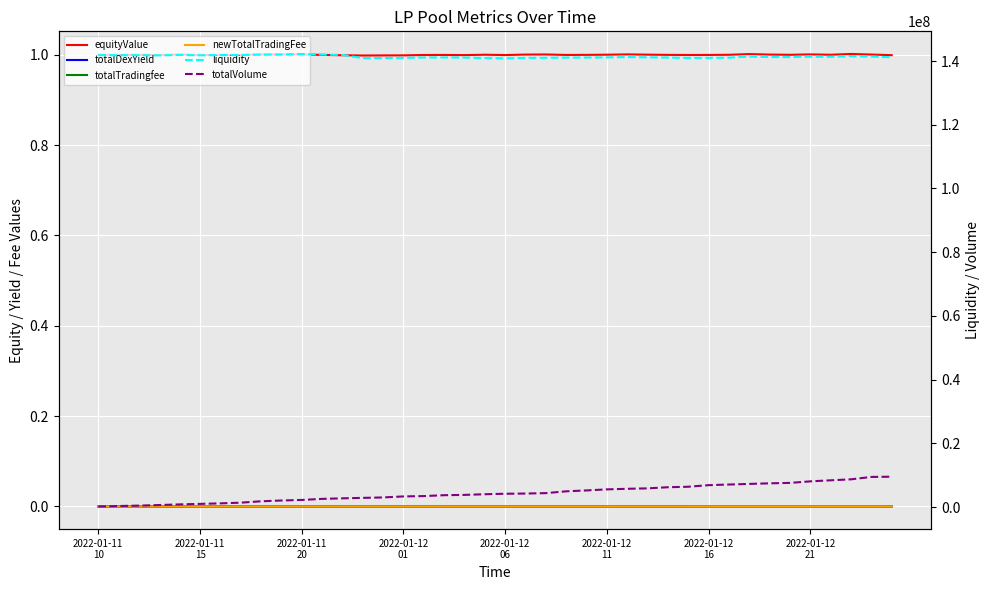

At which label does totalTradingfee reach its minimum?

2022-01-11
10